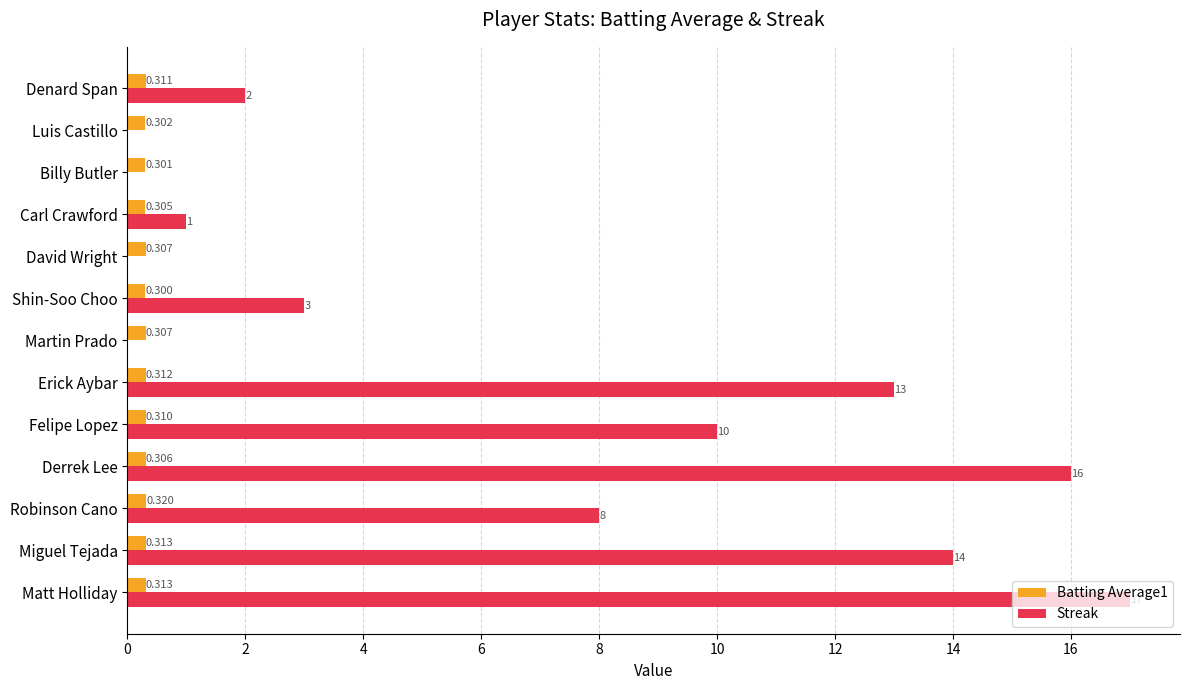

Which series has the largest total across all categories?

Streak